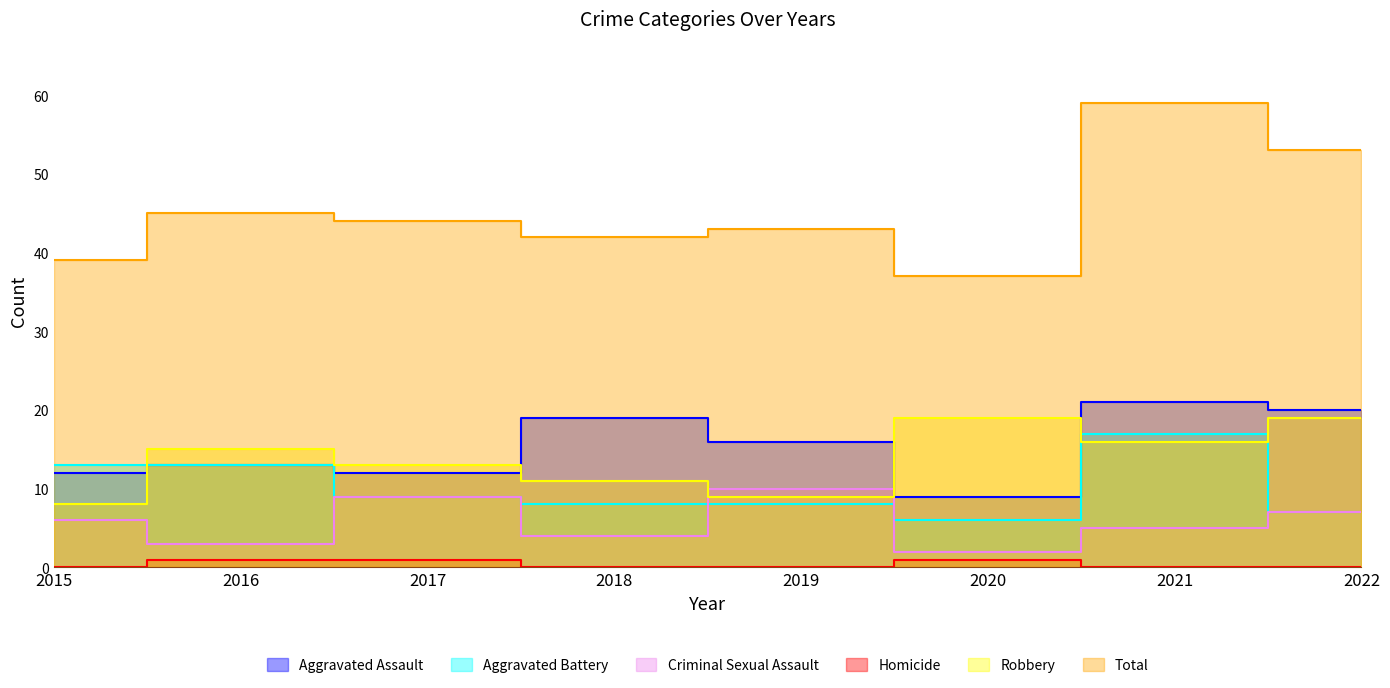

Reading right to left, extract all data points from this chart.

Aggravated Assault: 2022=20	2021=21	2020=9	2019=16	2018=19	2017=12	2016=13	2015=12
Aggravated Battery: 2022=7	2021=17	2020=6	2019=8	2018=8	2017=9	2016=13	2015=13
Criminal Sexual Assault: 2022=7	2021=5	2020=2	2019=10	2018=4	2017=9	2016=3	2015=6
Homicide: 2022=0	2021=0	2020=1	2019=0	2018=0	2017=1	2016=1	2015=0
Robbery: 2022=19	2021=16	2020=19	2019=9	2018=11	2017=13	2016=15	2015=8
Total: 2022=53	2021=59	2020=37	2019=43	2018=42	2017=44	2016=45	2015=39